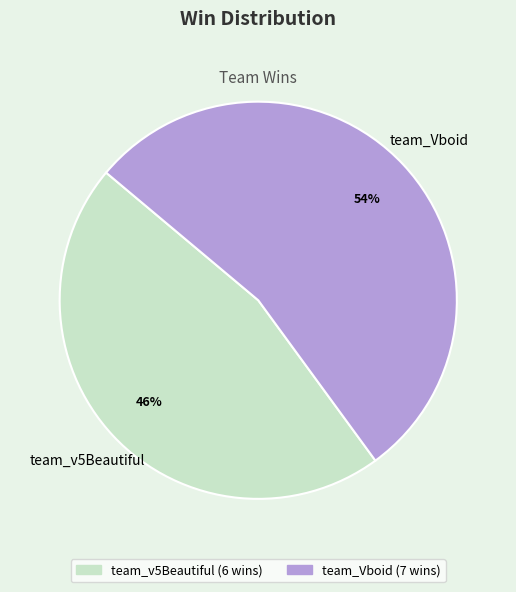

Which category accounts for the majority?

team_Vboid